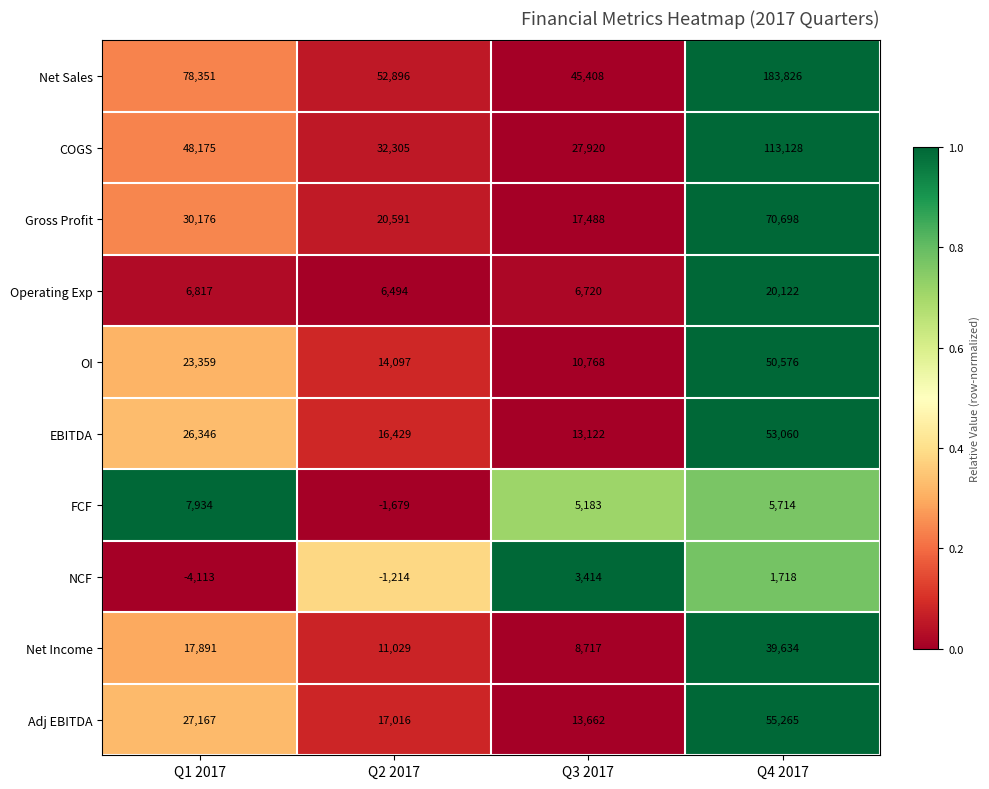

Which series has the largest total across all categories?

Net Sales